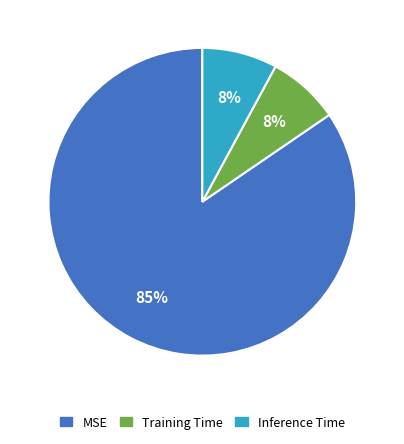

To the nearest percent, what percentage of the pie is Inference Time?

8%